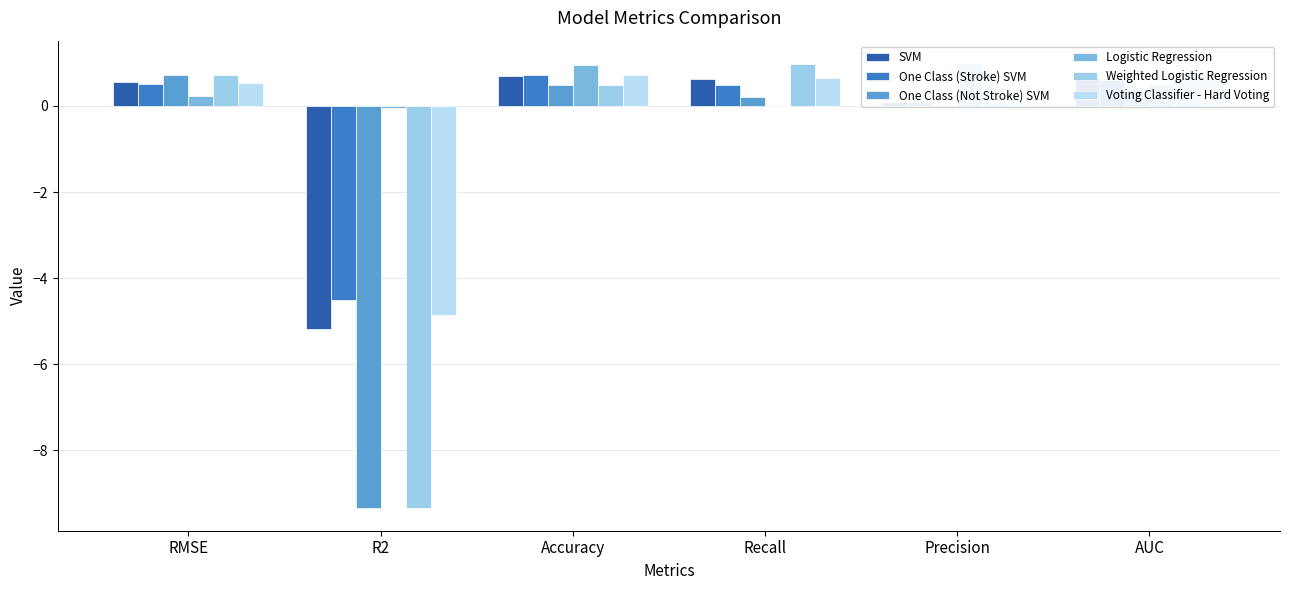

Which series changed the most between Recall and AUC?

Logistic Regression